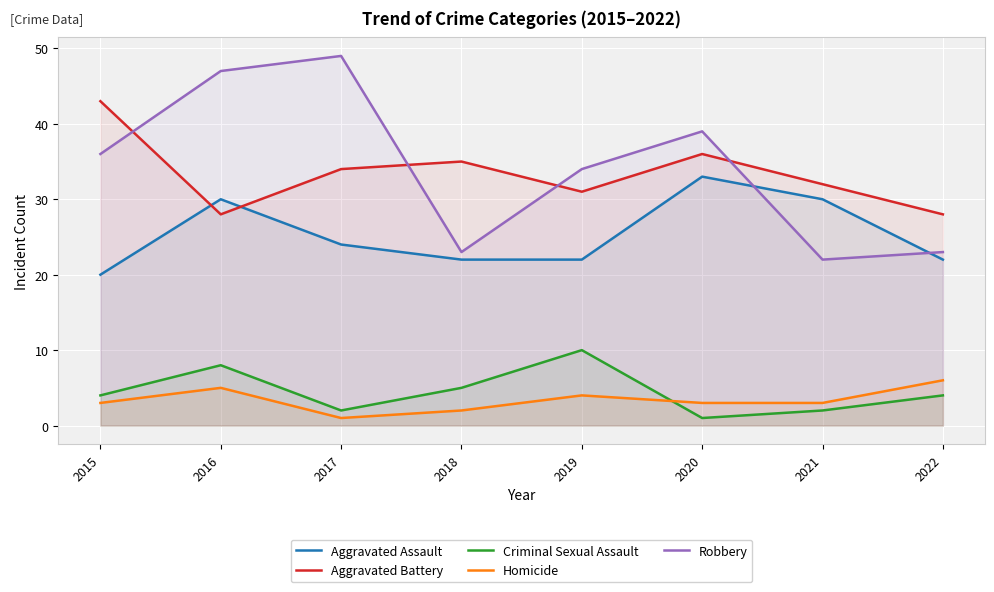

How many lines are shown in the chart?

5